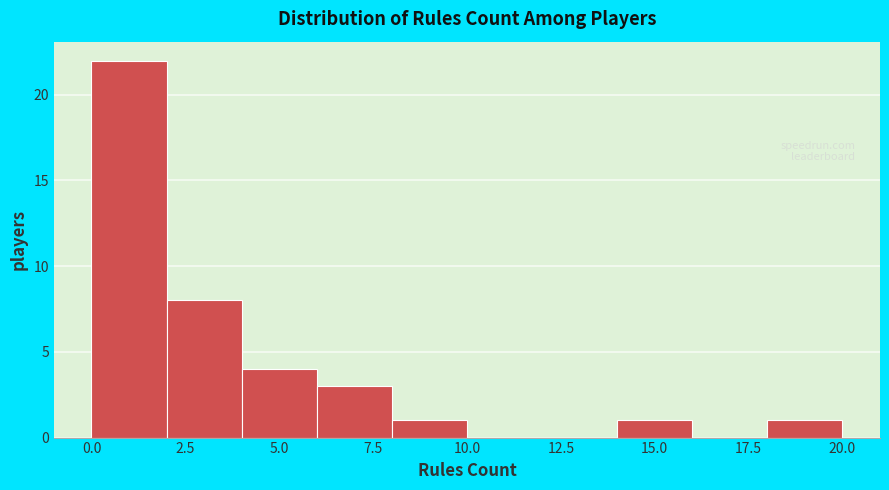

Reading left to right, list every bar in this chart as the range it spans on the x-axis followed by its height. The values are not printed on the chart, so give them approximately, as read against the axis.

0 to 2: 22
2 to 4: 8
4 to 6: 4
6 to 8: 3
8 to 10: 1
10 to 12: 0
12 to 14: 0
14 to 16: 1
16 to 18: 0
18 to 20: 1